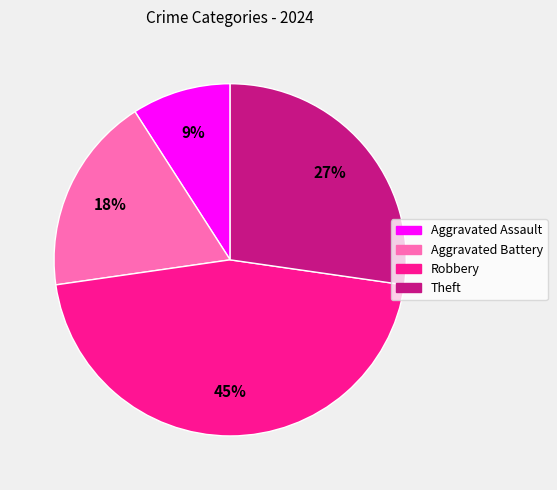

What percentage is the Theft slice, to the nearest percent?

27%